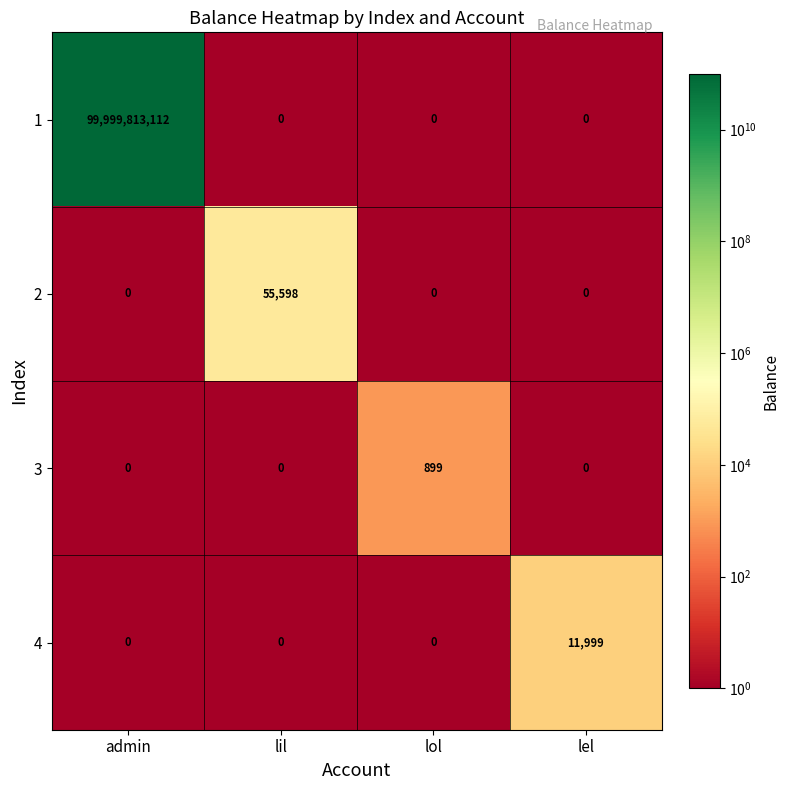

Reading right to left, list all the values displayed in this chart.

1: lel=0	lol=0	lil=0	admin=99999813112
2: lel=0	lol=0	lil=55598	admin=0
3: lel=0	lol=899	lil=0	admin=0
4: lel=11999	lol=0	lil=0	admin=0